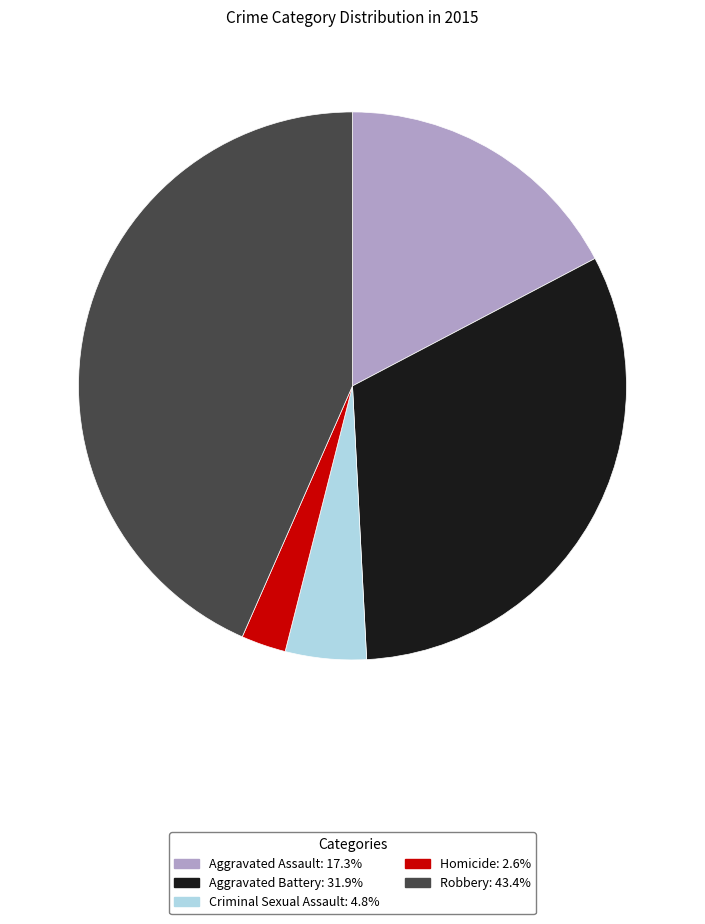

Which slice is the largest?

Robbery